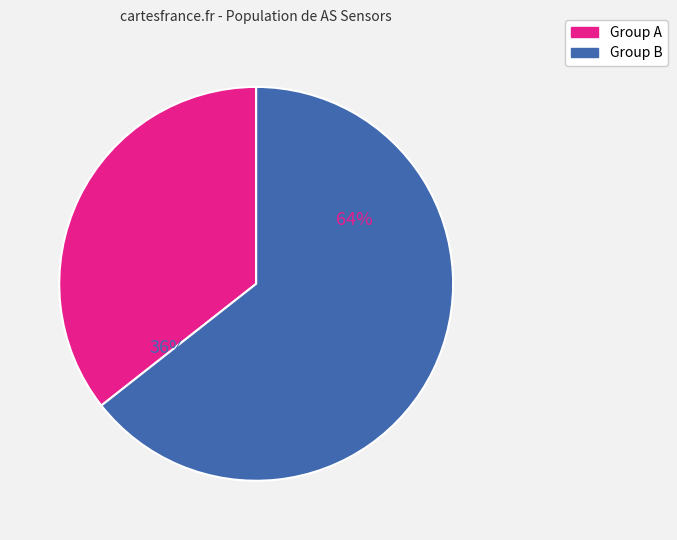

How many segments does this pie chart have?

2